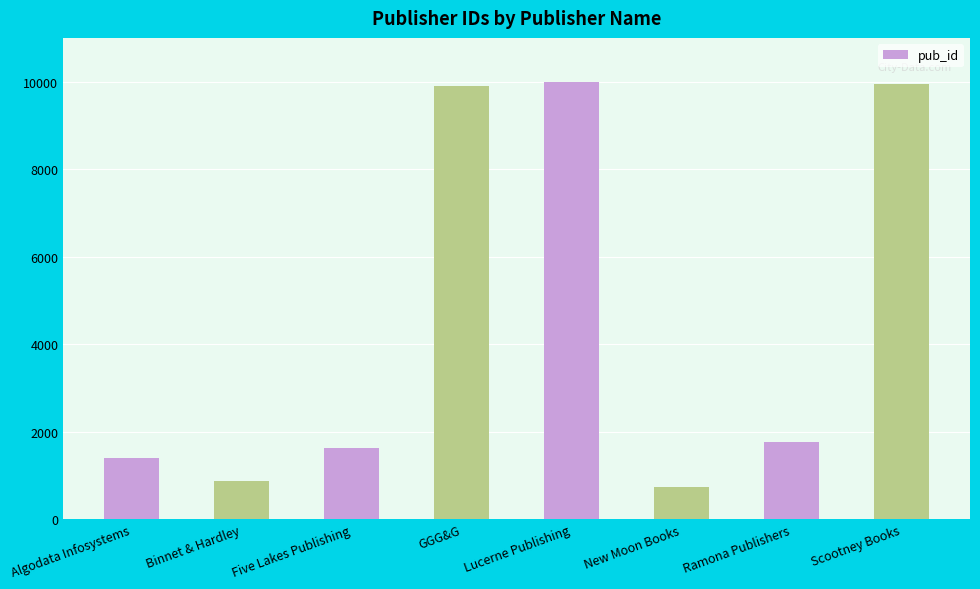

What is the value of the 5th bar from the left?

9999